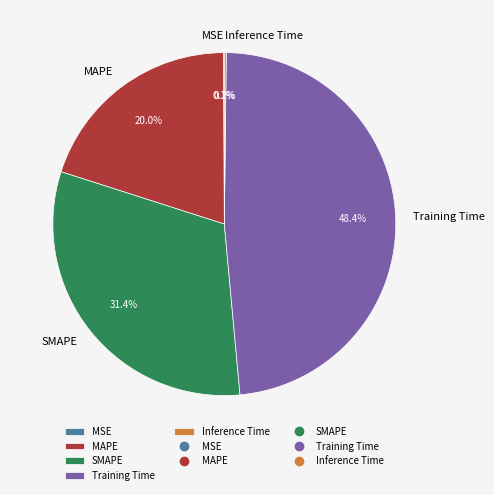

What percentage is the MAPE slice, to the nearest percent?

20%